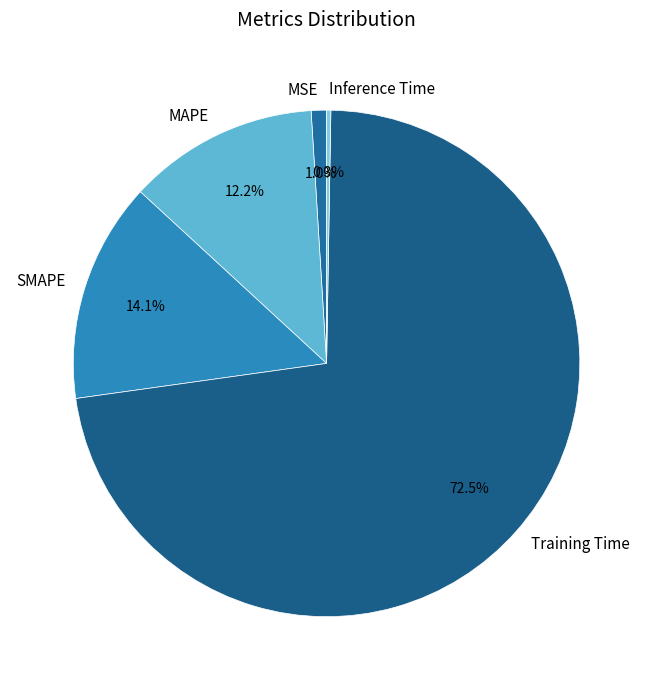

Which slice represents more than half of the pie?

Training Time